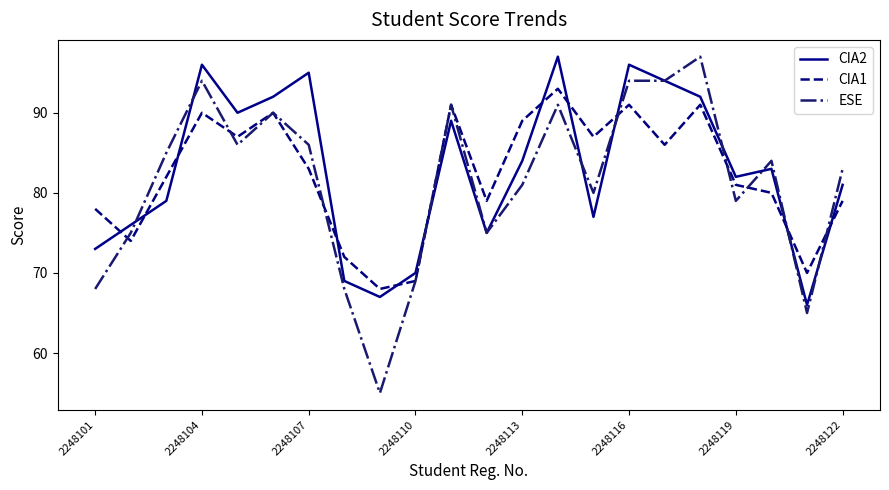

True or false: CIA2 and CIA1 intersect in this chart.

True